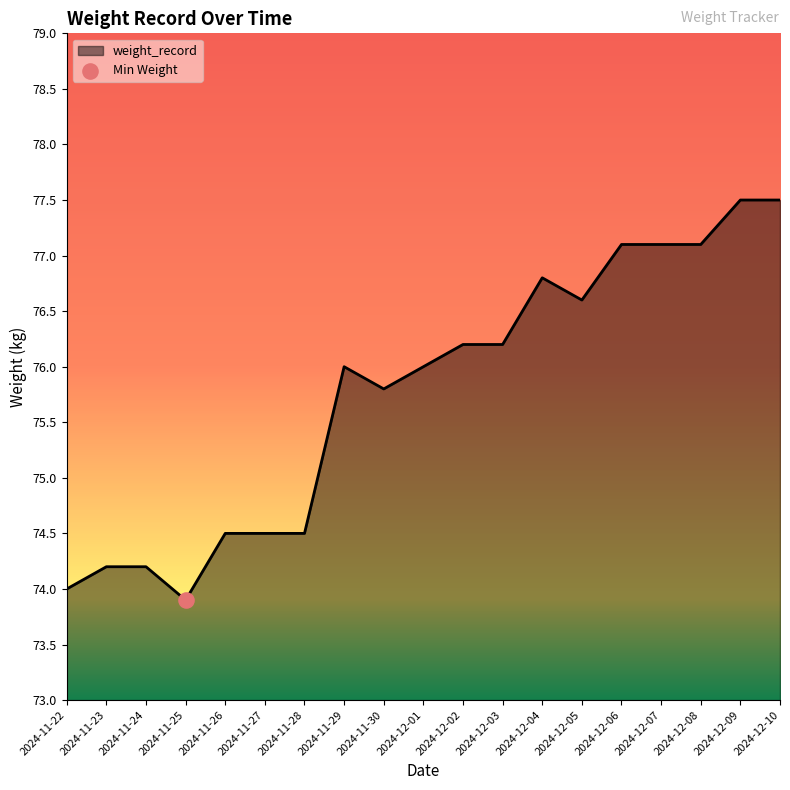

What is the change in value from 2024-11-23 to 2024-11-27?

+0.3